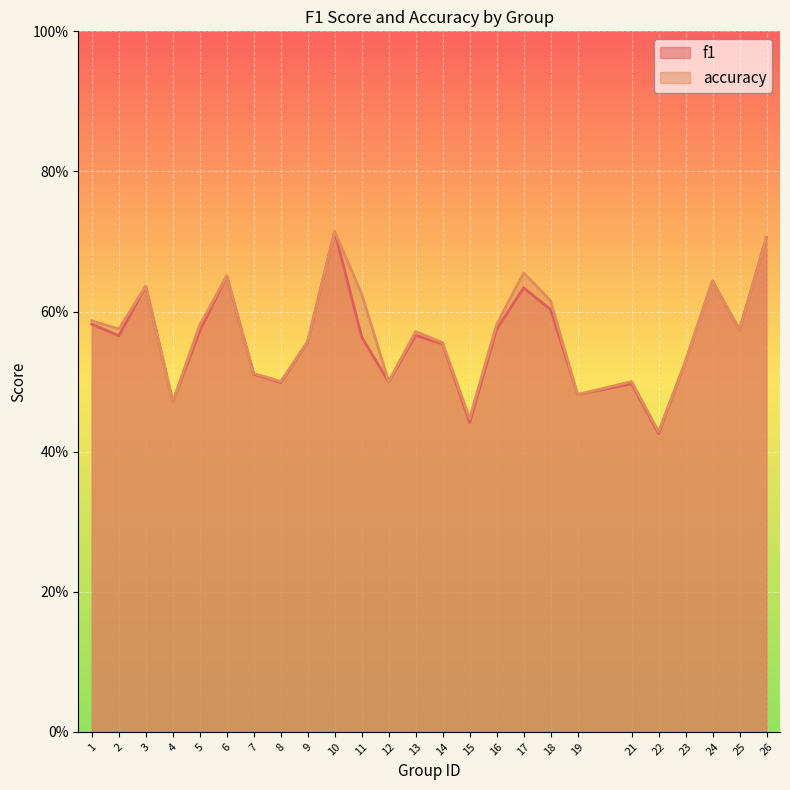

Reading left to right, list all the values displayed in this chart.

f1: 1=0.6	2=0.6	3=0.6	4=0.5	5=0.6	6=0.7	7=0.5	8=0.5	9=0.6	10=0.7	11=0.6	12=0.5	13=0.6	14=0.6	15=0.4	16=0.6	17=0.6	18=0.6	19=0.5	21=0.5	22=0.4	23=0.5	24=0.6	25=0.6	26=0.7
accuracy: 1=0.6	2=0.6	3=0.6	4=0.5	5=0.6	6=0.7	7=0.5	8=0.5	9=0.6	10=0.7	11=0.6	12=0.5	13=0.6	14=0.6	15=0.4	16=0.6	17=0.7	18=0.6	19=0.5	21=0.5	22=0.4	23=0.5	24=0.6	25=0.6	26=0.7